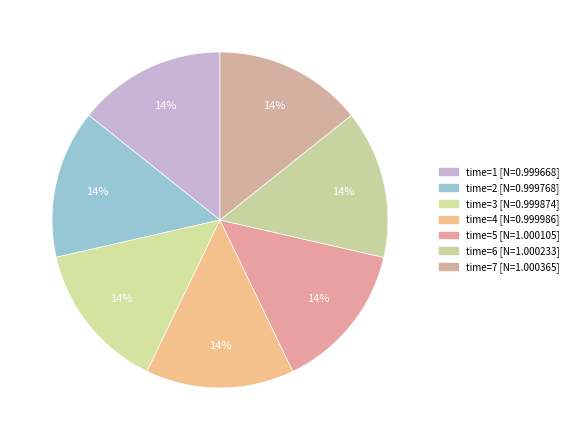

How many segments does this pie chart have?

7